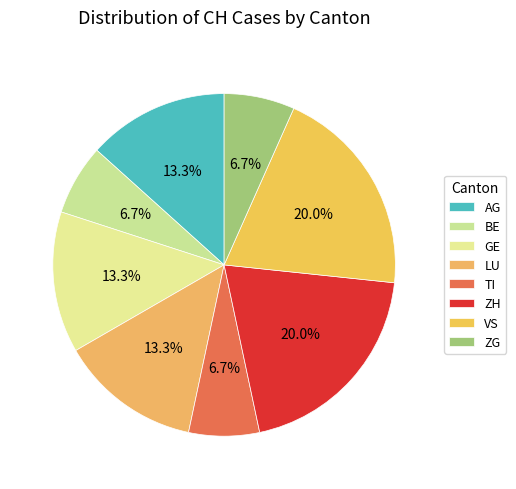

Is there any slice that represents more than half of the pie?

No